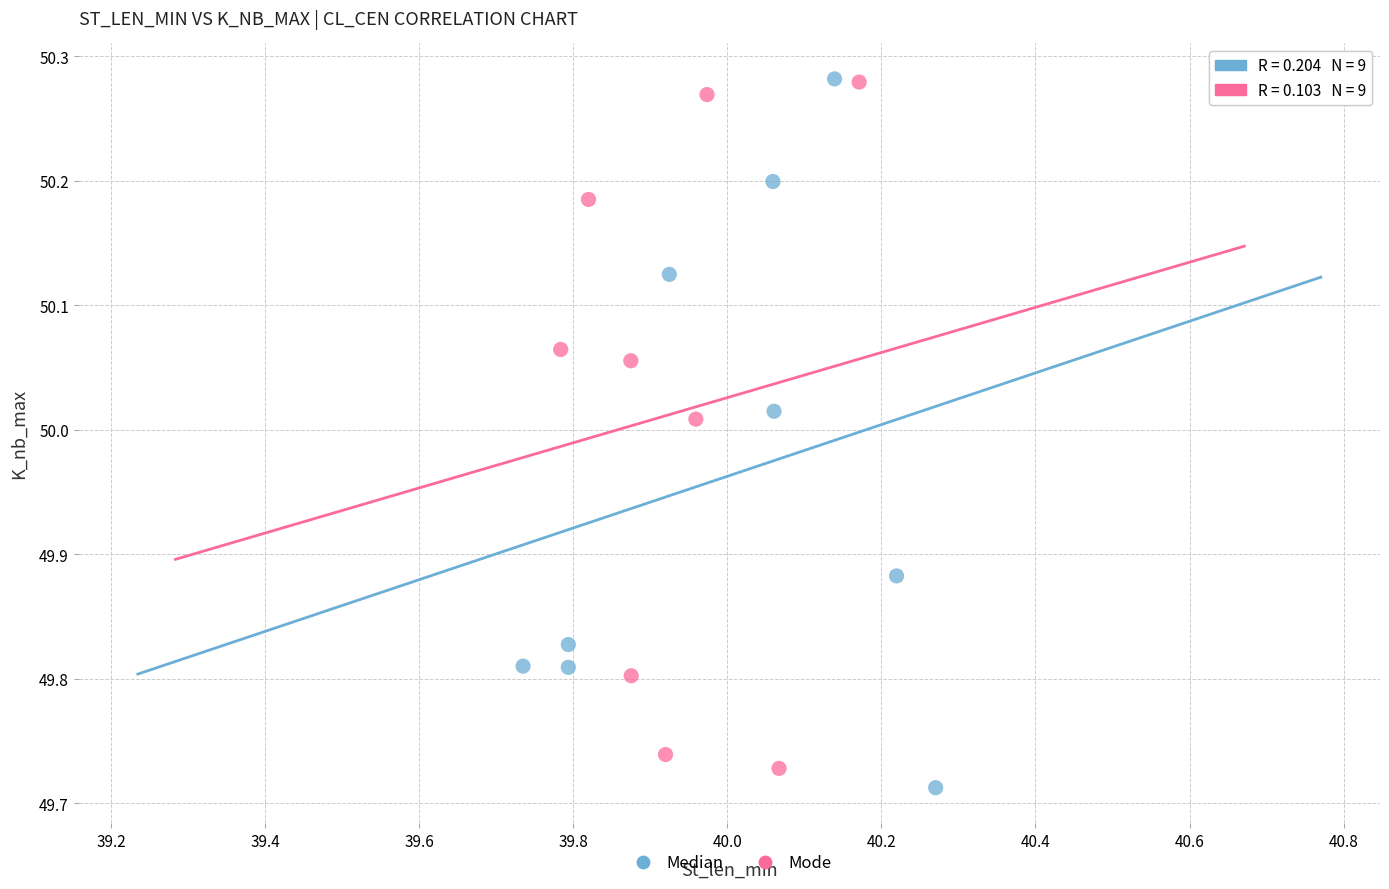

Which series has the largest Y range (max minus min)?

Median